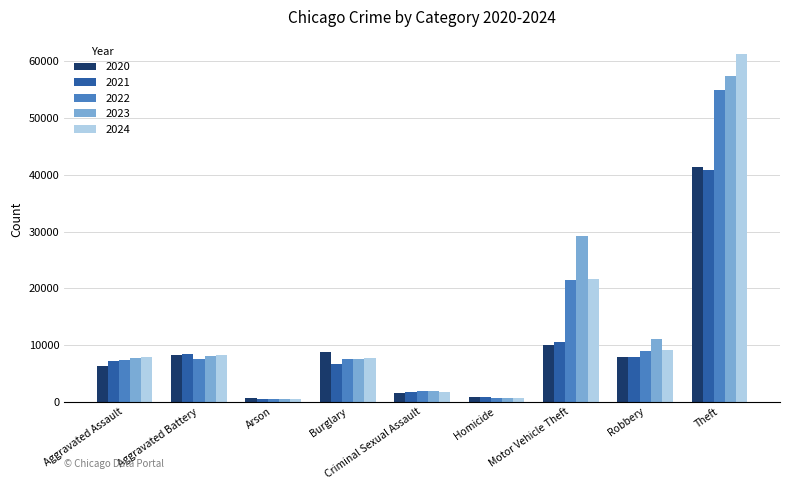

What position from the left is Burglary?

4